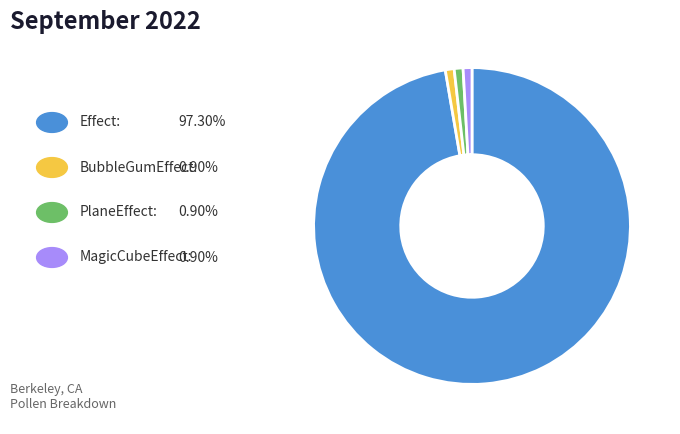

How many slices are in this pie chart?

4